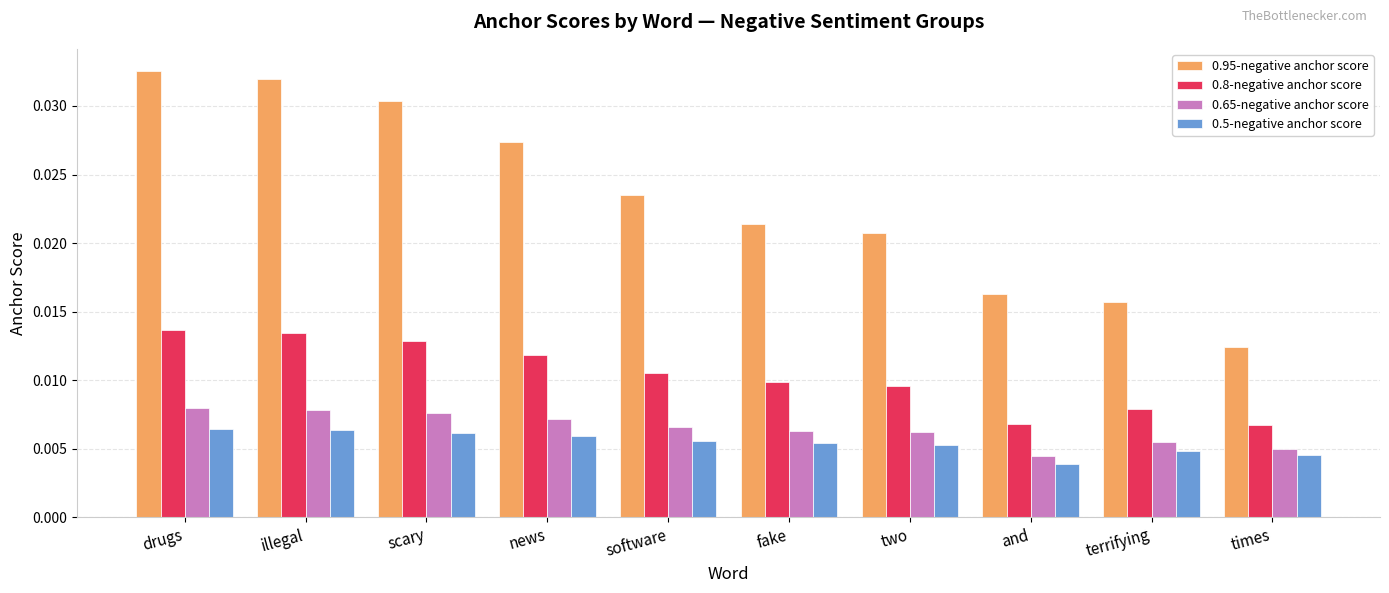

Count the 0.95-negative anchor score values in the range 0 to 1.

10